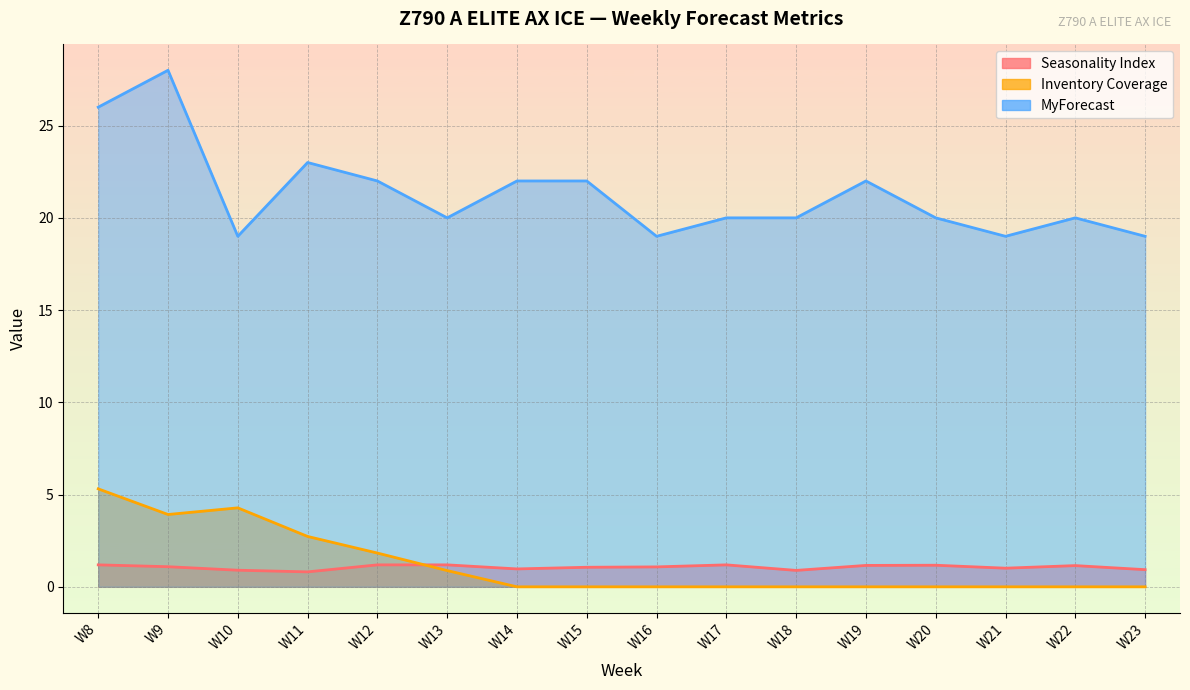

True or false: Seasonality Index has a value of 1.2 at W8.

True